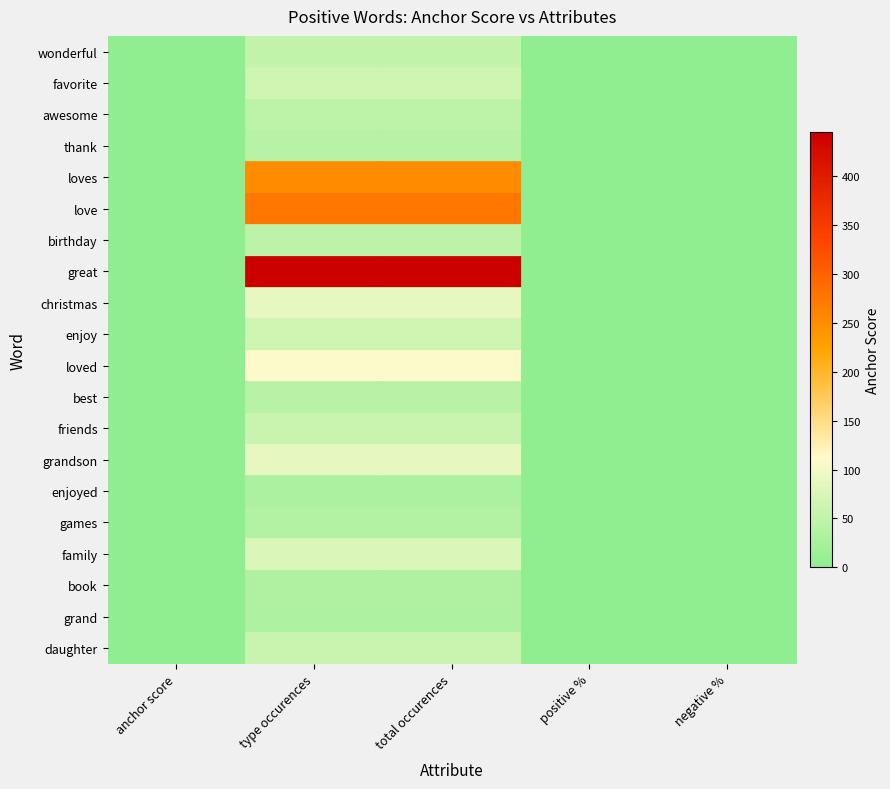

Count the number of categories in the chart.

5